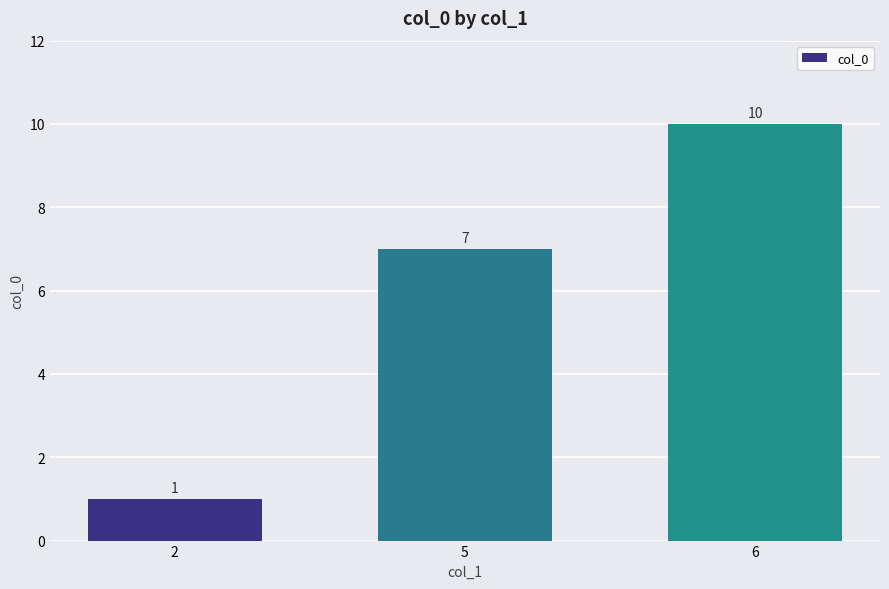

Reading right to left, what are all the values shown in this chart?

6=10	5=7	2=1